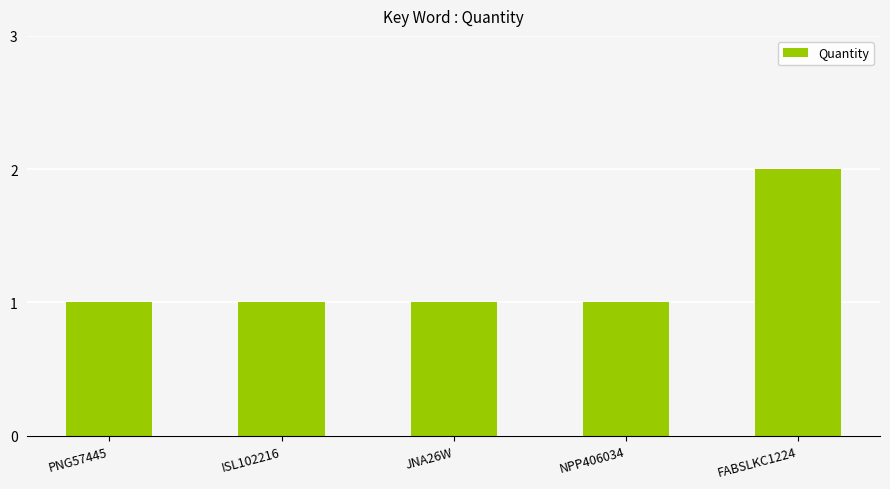

Reading left to right, what are all the values shown in this chart?

PNG57445=1	ISL102216=1	JNA26W=1	NPP406034=1	FABSLKC1224=2